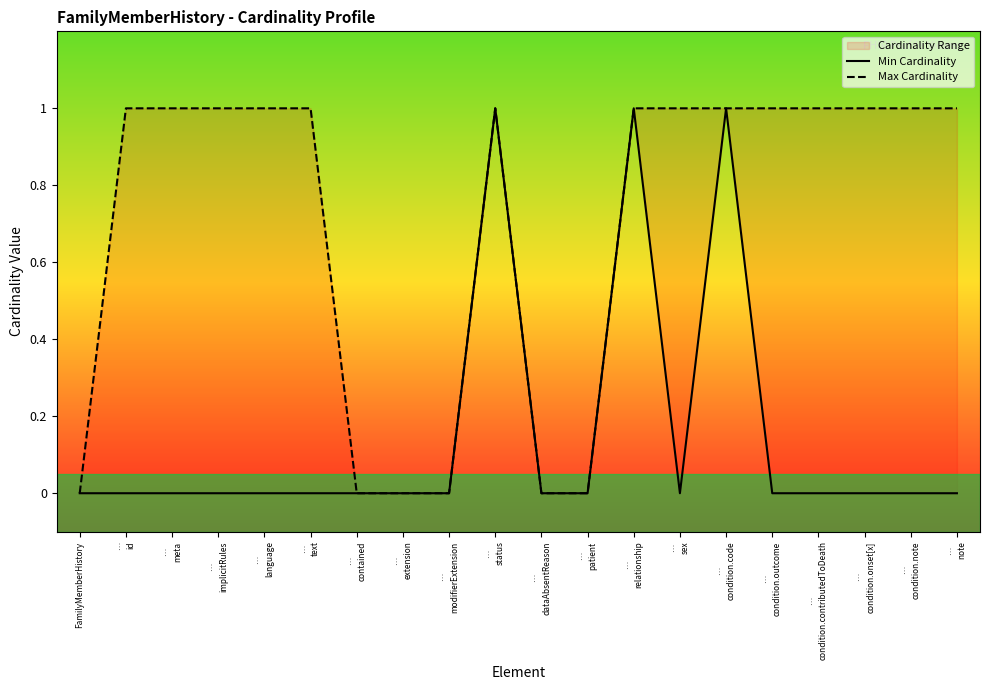

What is the difference between the maximum and minimum values in the Min Cardinality series?

1